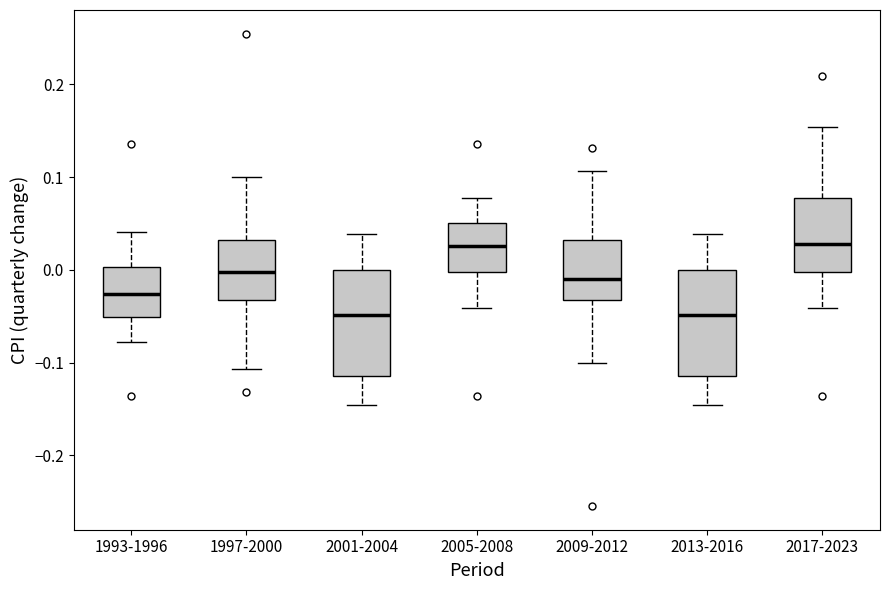

Reading left to right, read every box against the y-axis: the position of its median line, the range the box covers, and the ends of its whiskers. The values are not printed on the chart, so give them approximately, as read against the axis.

1993-1996: median -0.03, box -0.05 to 0.00, whiskers -0.08 to 0.04
1997-2000: median 0.00, box -0.03 to 0.03, whiskers -0.11 to 0.10
2001-2004: median -0.05, box -0.11 to 0.00, whiskers -0.15 to 0.04
2005-2008: median 0.03, box 0.00 to 0.05, whiskers -0.04 to 0.08
2009-2012: median -0.01, box -0.03 to 0.03, whiskers -0.10 to 0.11
2013-2016: median -0.05, box -0.11 to 0.00, whiskers -0.15 to 0.04
2017-2023: median 0.03, box 0.00 to 0.08, whiskers -0.04 to 0.15